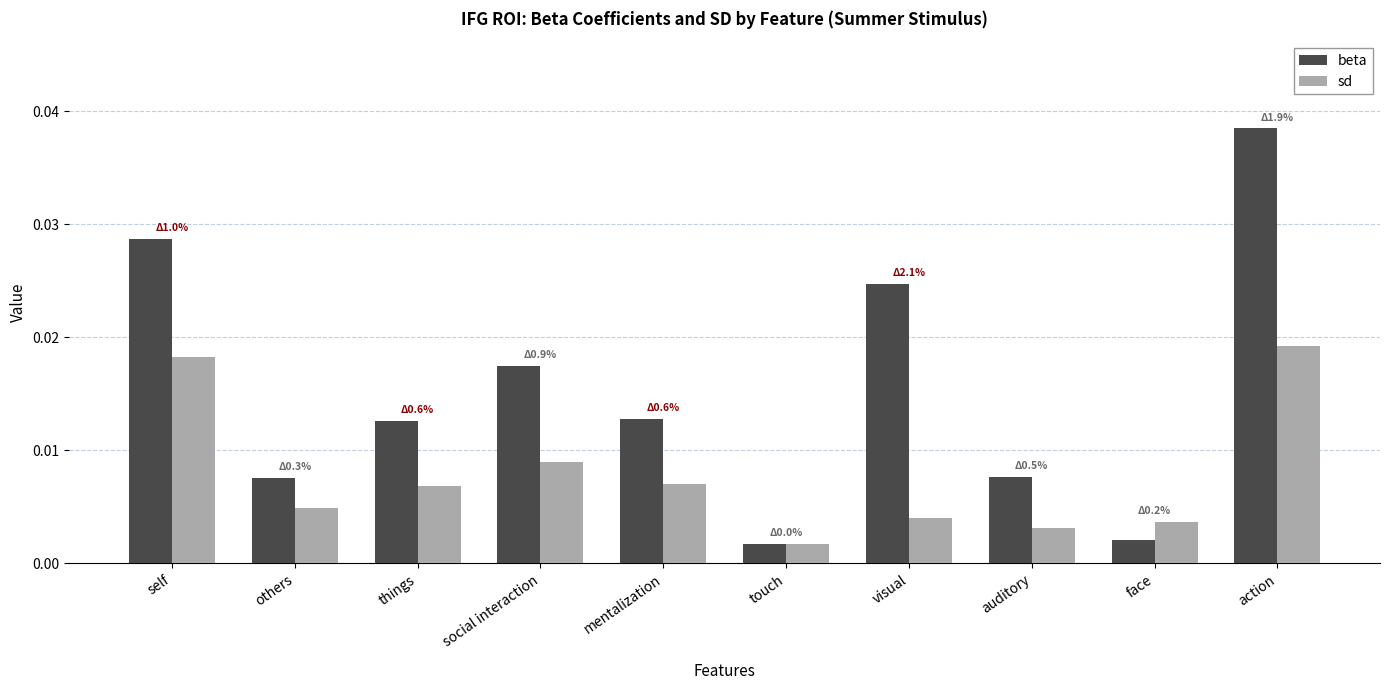

At how many categories does at least one series exceed 0?

10